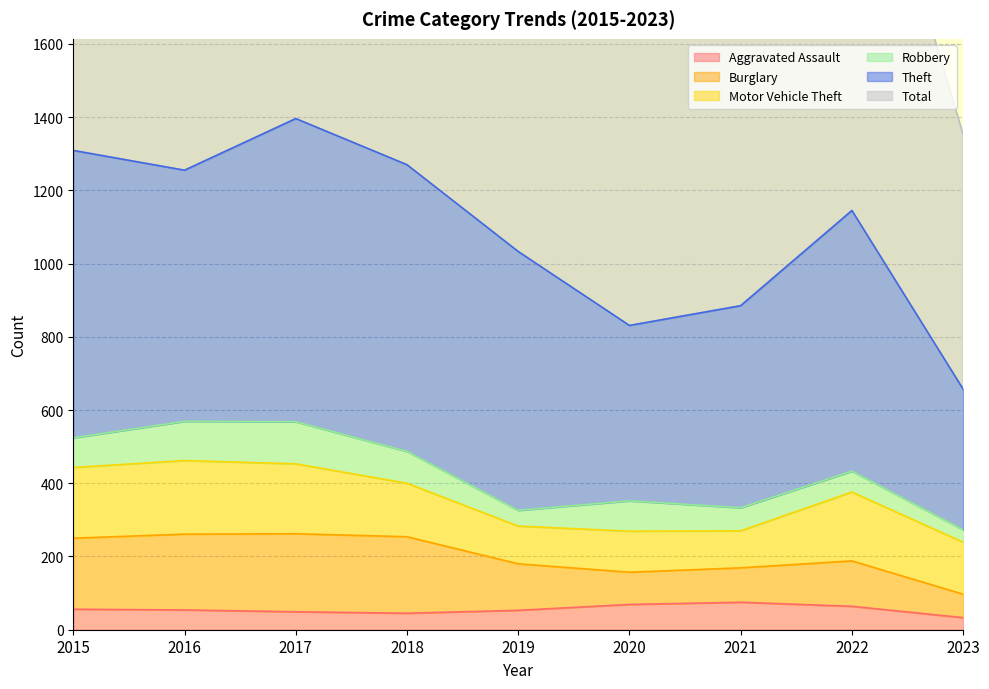

What is the lowest value of the Aggravated Assault series?

33